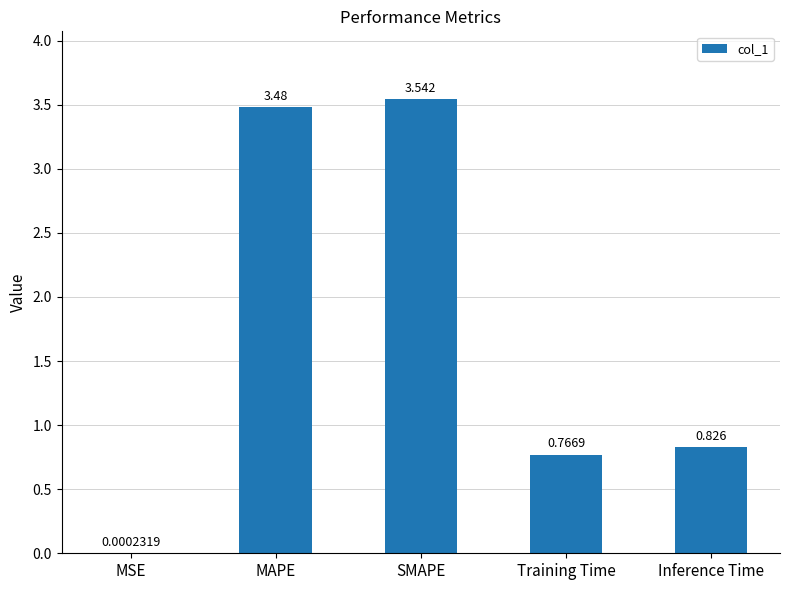

Which category has the highest value across all series?

SMAPE